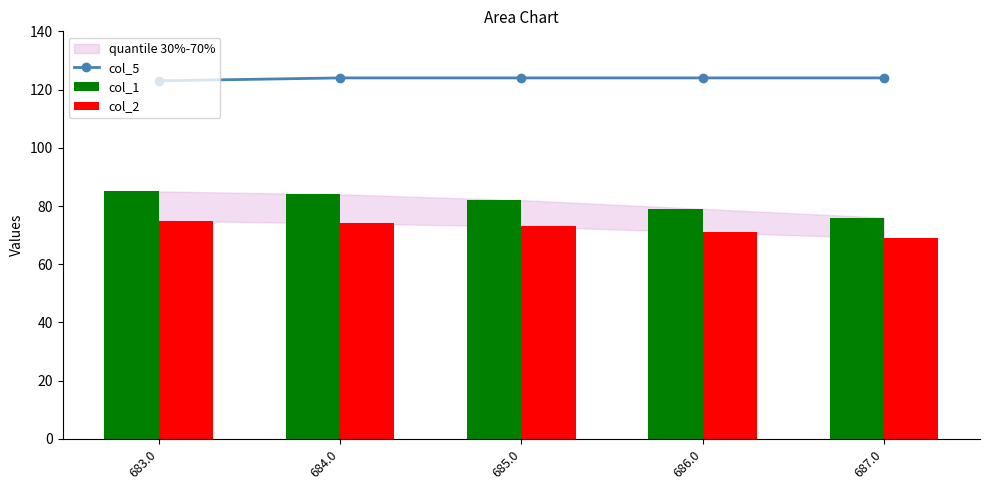

What is the label of the 2nd bar from the right?

686.0